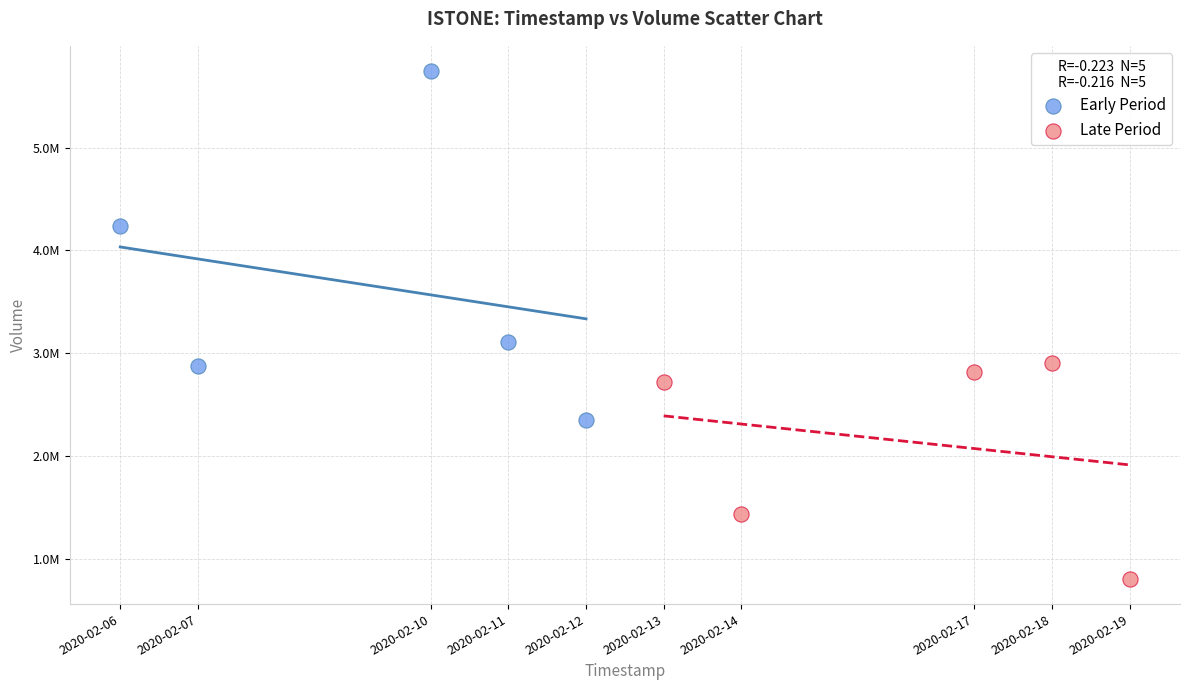

Which series has the largest Y range (max minus min)?

Early Period